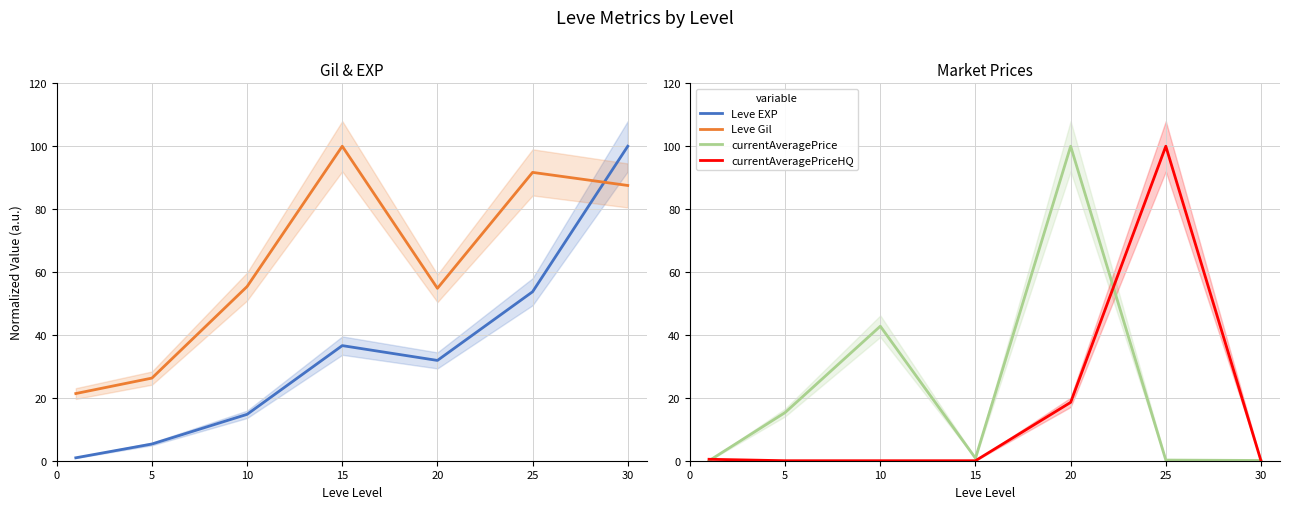

What is the highest value of the currentAveragePrice series?

100.0